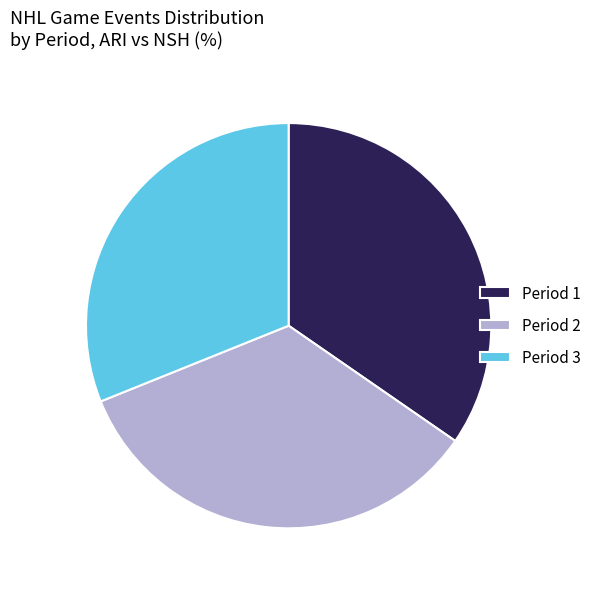

Which has a higher value, Period 3 or Period 1?

Period 1